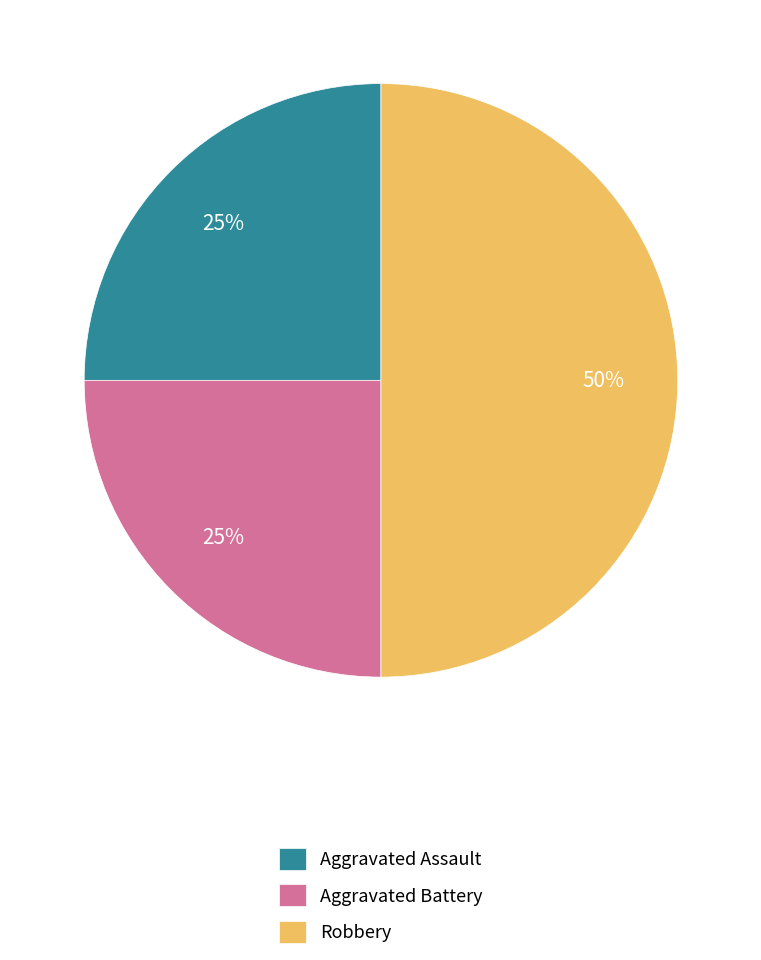

Approximately how many times larger is the value at Aggravated Battery compared to Aggravated Assault?

1.0